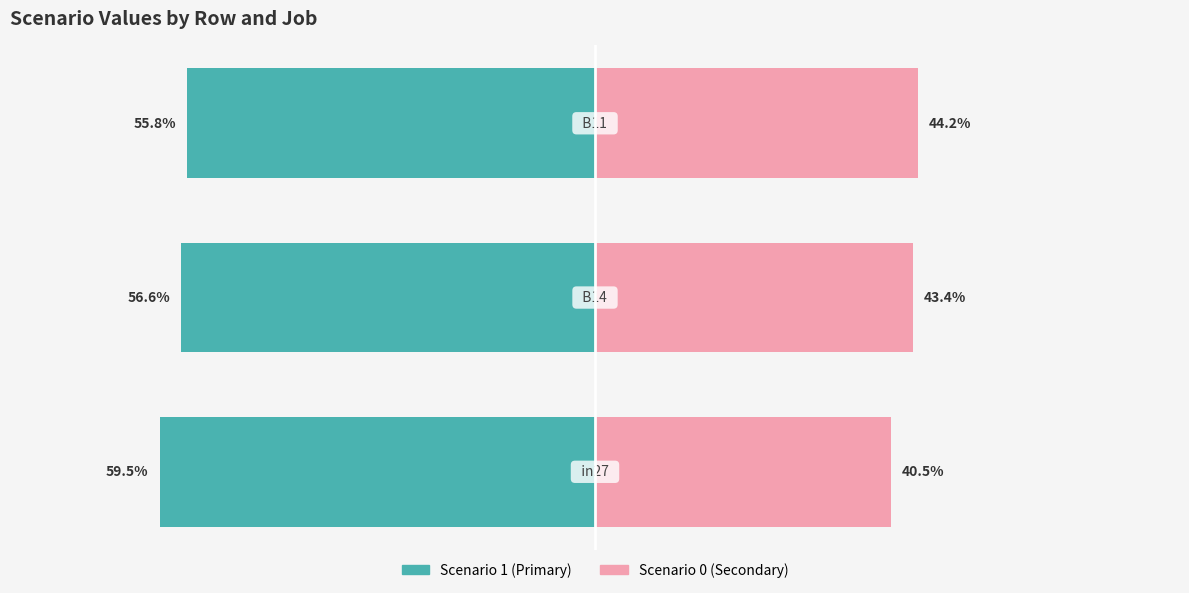

Which category has the highest value in the Scenario 1 (Primary) series?

2